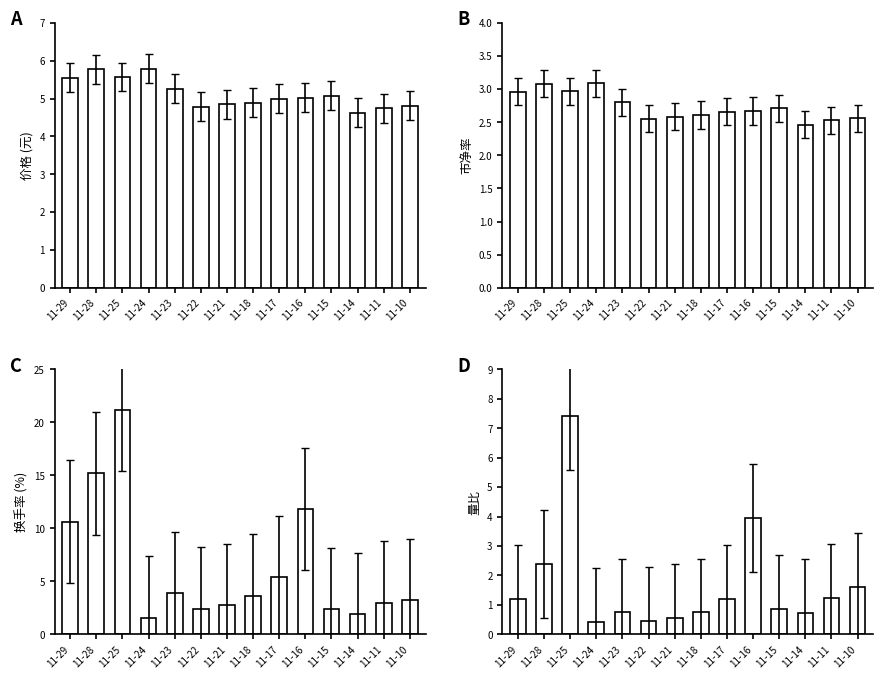

What is the difference between the maximum and minimum values in the 市净率 series?

0.6